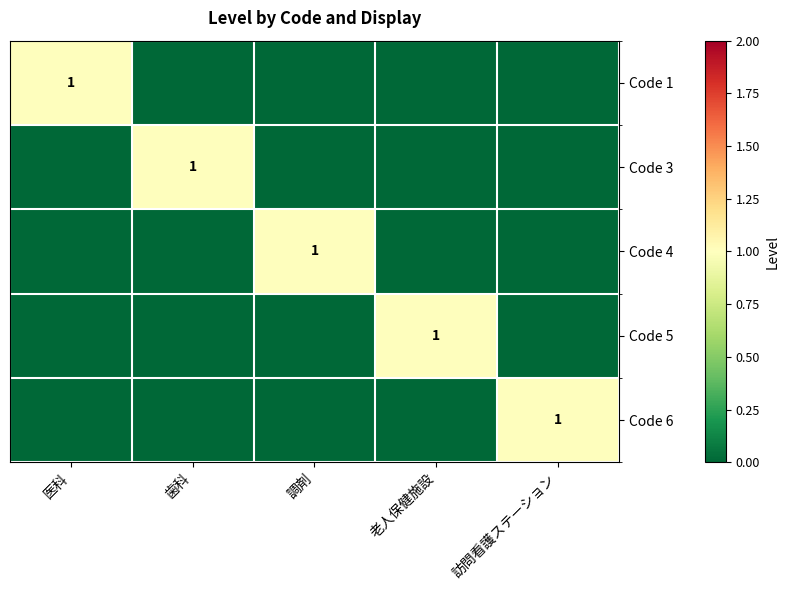

The Code 1 series shows 1 at 医科. True or false?

True